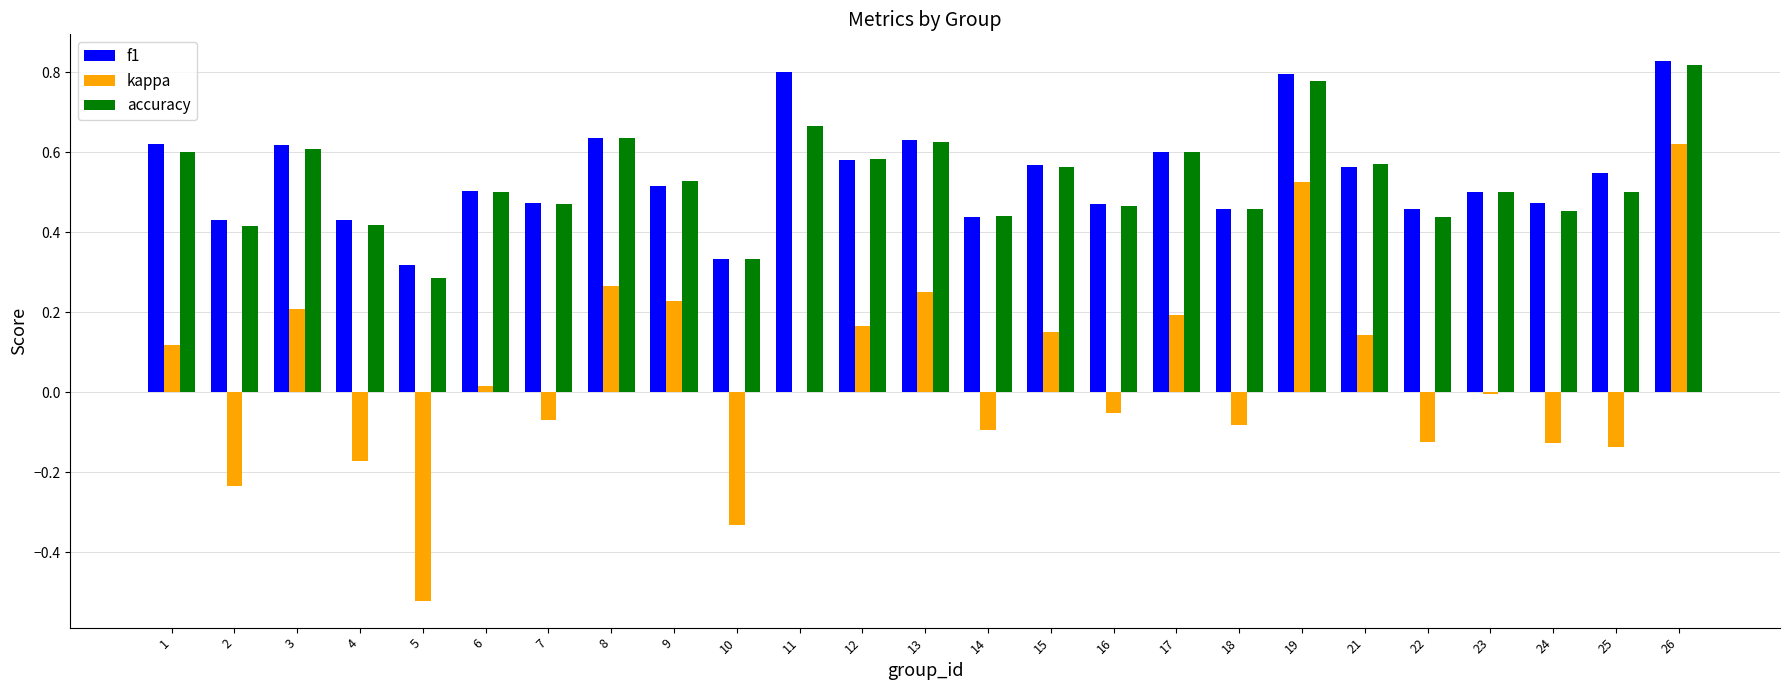

How many groups of bars are there?

25